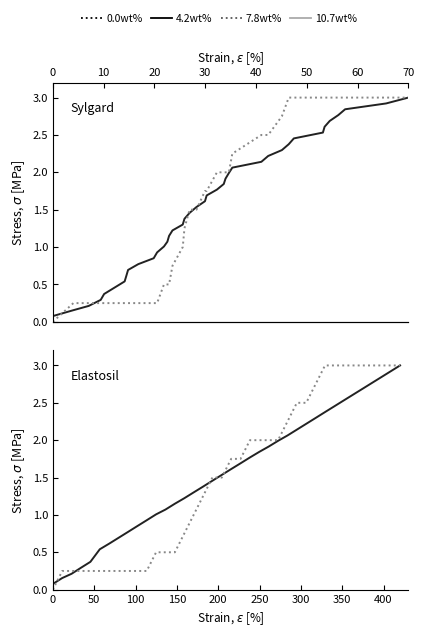

True or false: y_true has more than 0 points higher than both neighbors.

False